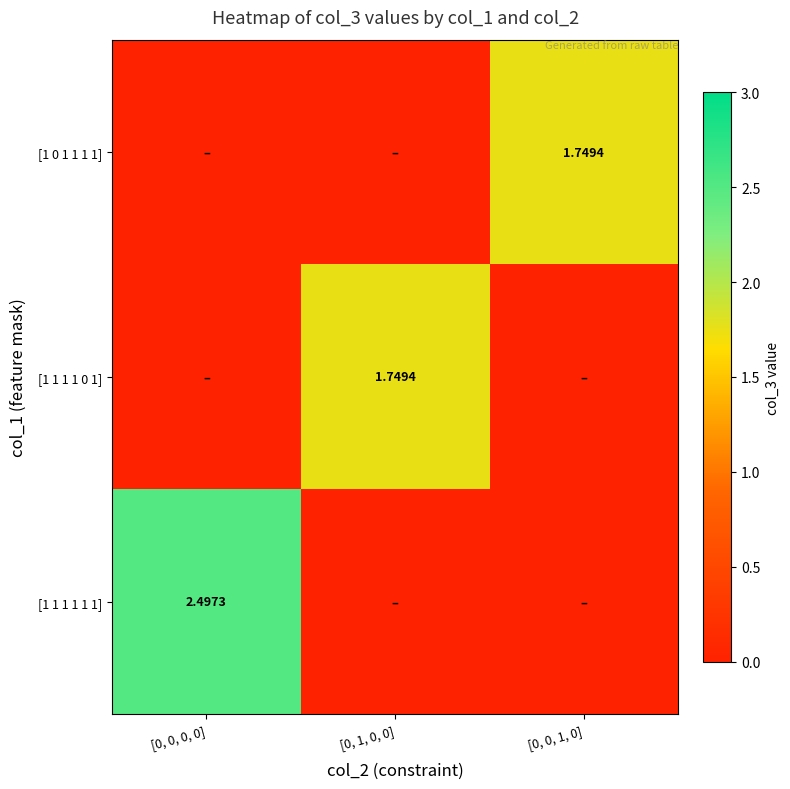

At which category is the sum across all series the highest?

[0, 0, 0, 0]